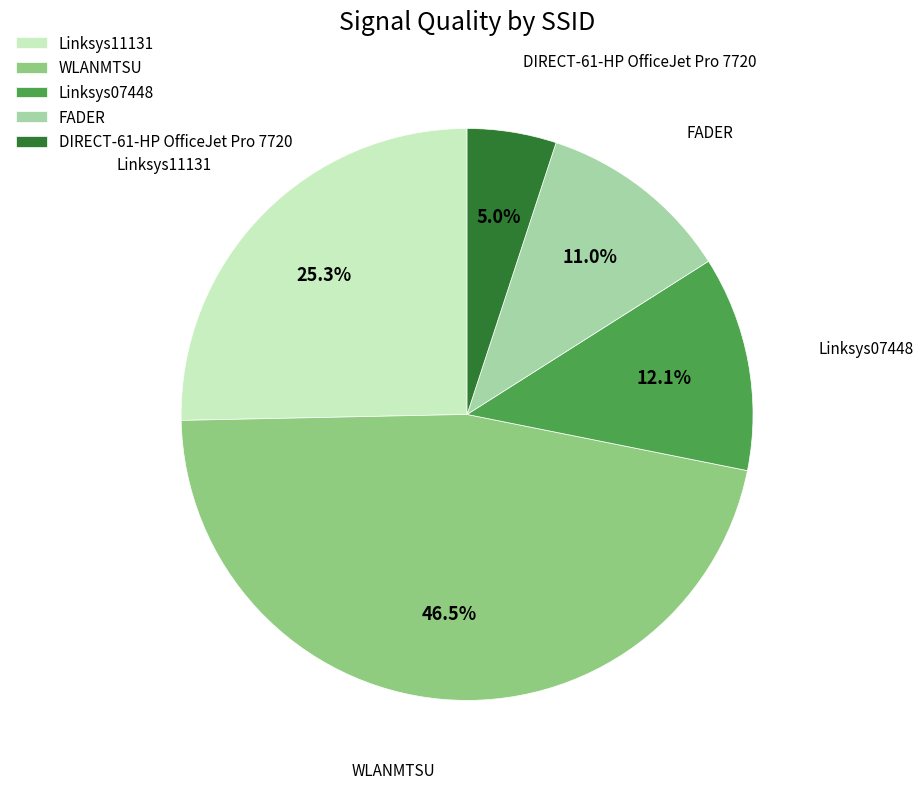

Which slice is the smallest?

DIRECT-61-HP OfficeJet Pro 7720